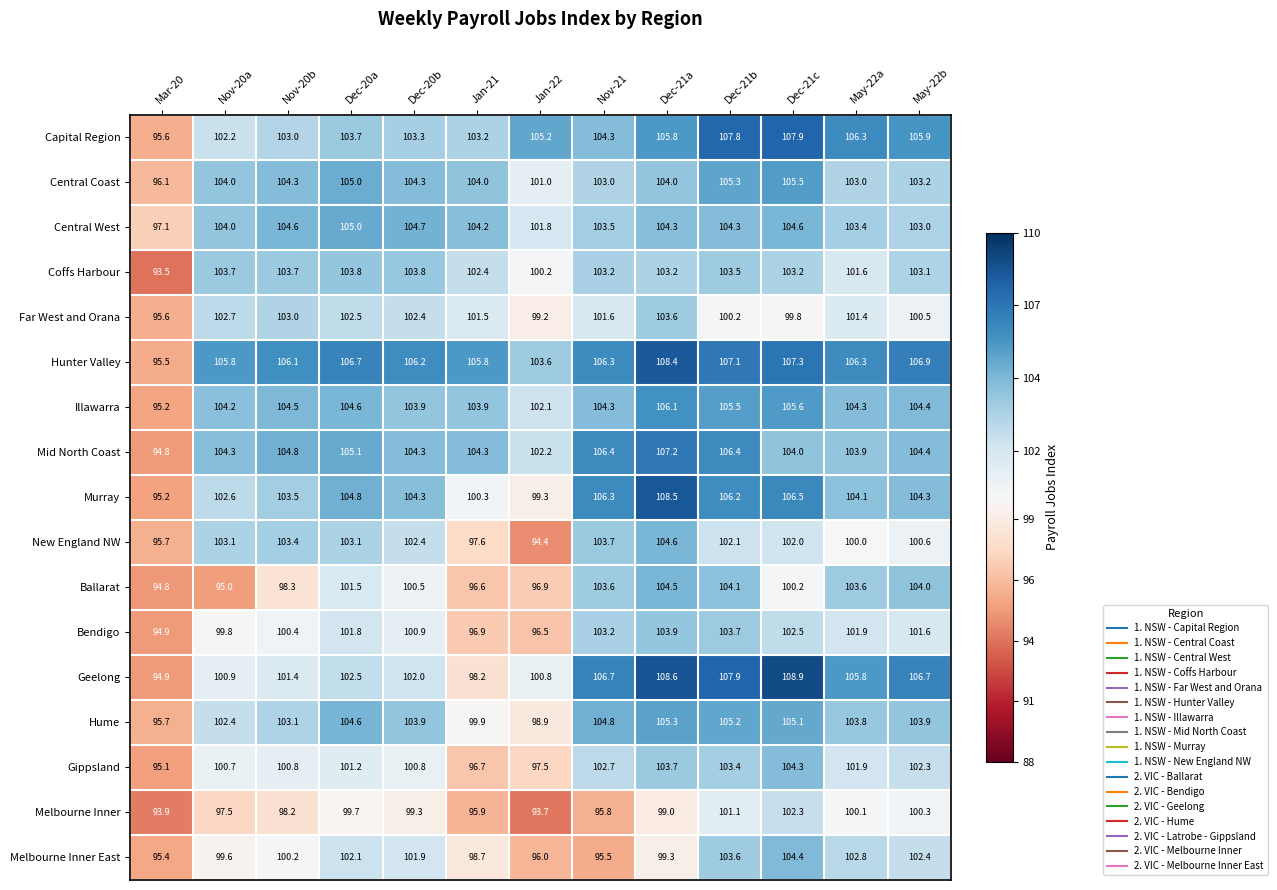

What is the maximum value shown in the chart?

108.9